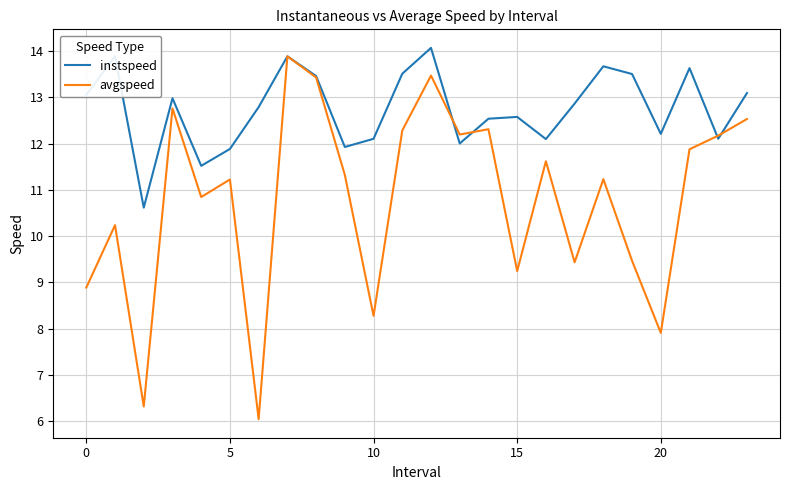

Which series has the largest range (max minus min)?

avgspeed